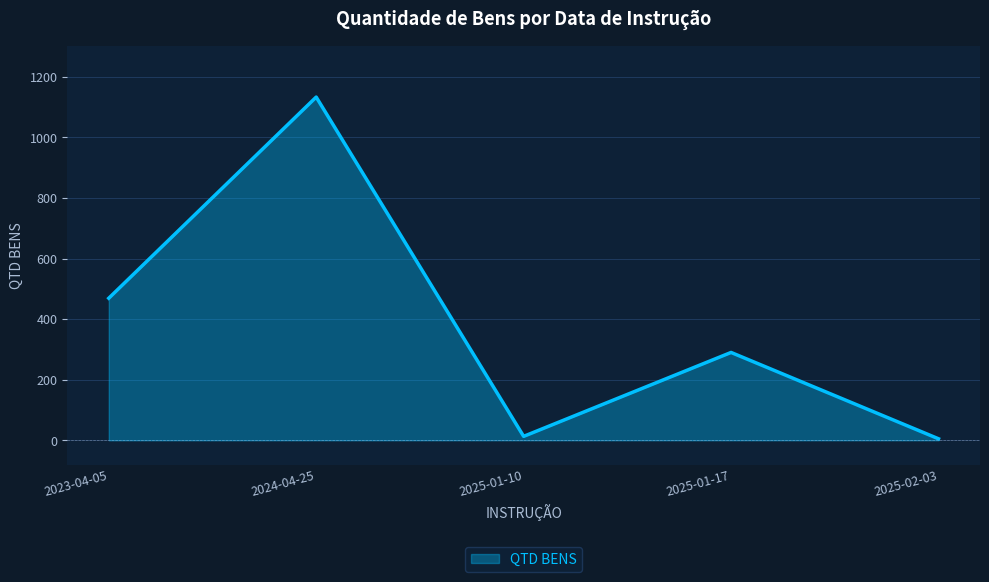

How many values are below 290?

2